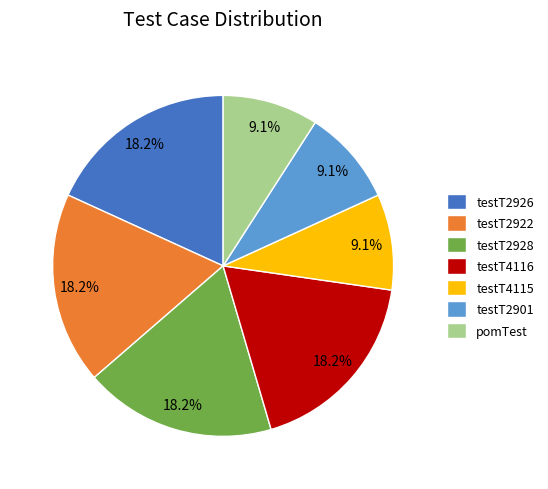

How many segments does this pie chart have?

7